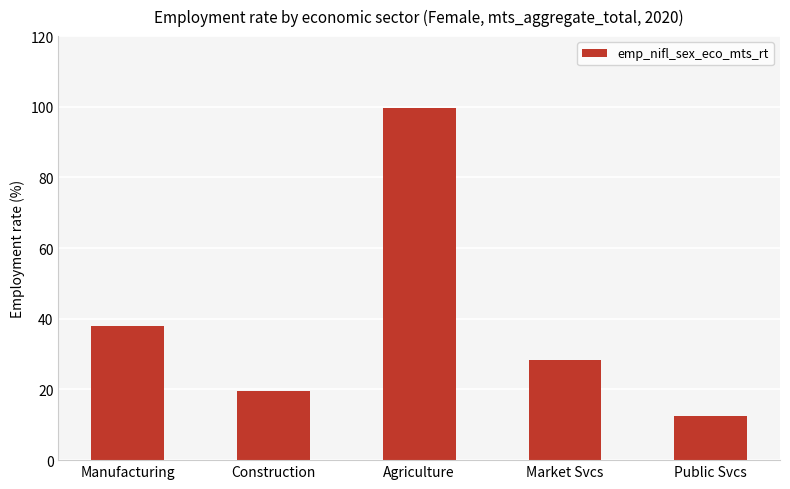

Which category has the lowest value across all series?

Public Svcs